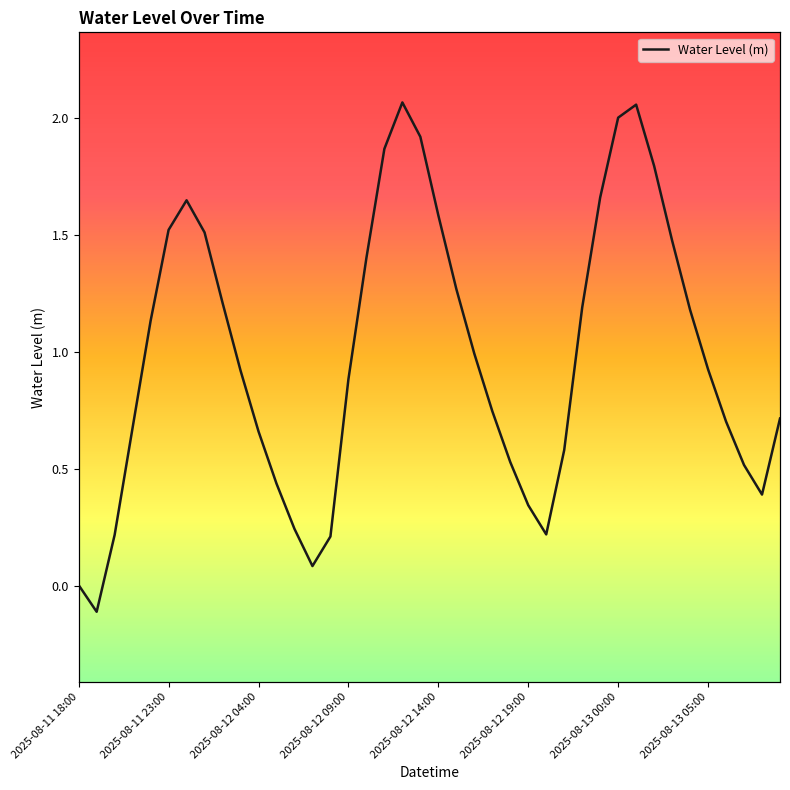

What value does the data have at 2025-08-13 05:00?

0.9